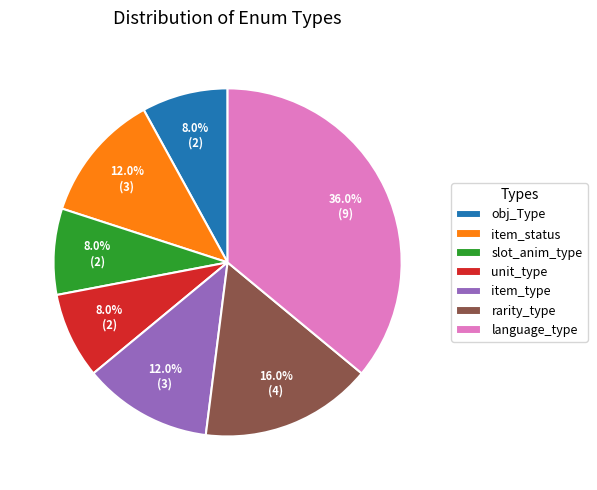

To the nearest percent, what percentage of the pie is unit_type?

8%